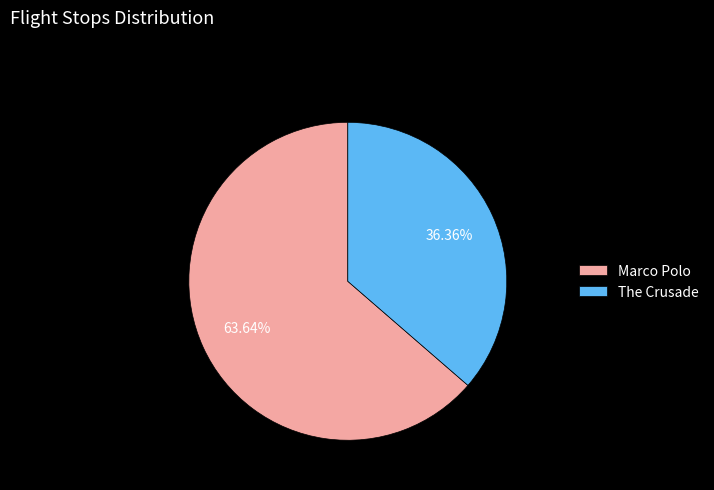

Between Marco Polo and The Crusade, which is larger?

Marco Polo